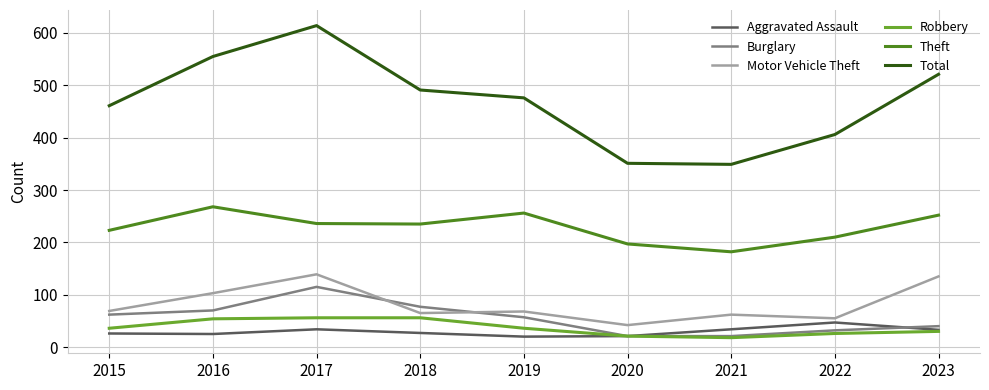

True or false: Robbery and Motor Vehicle Theft cross at least once.

False